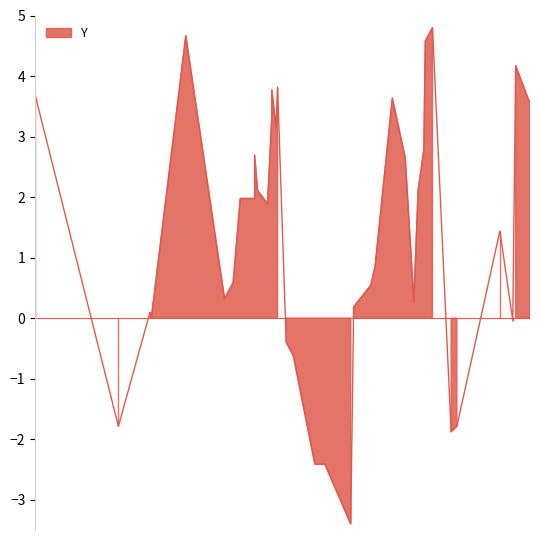

How many interior local valleys (lower than both neighbors) does the data have?

10